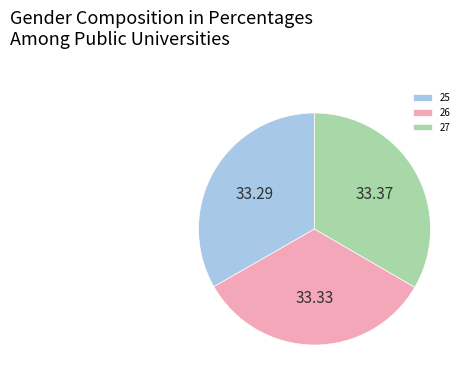

Does 25 represent more than half of the total?

No